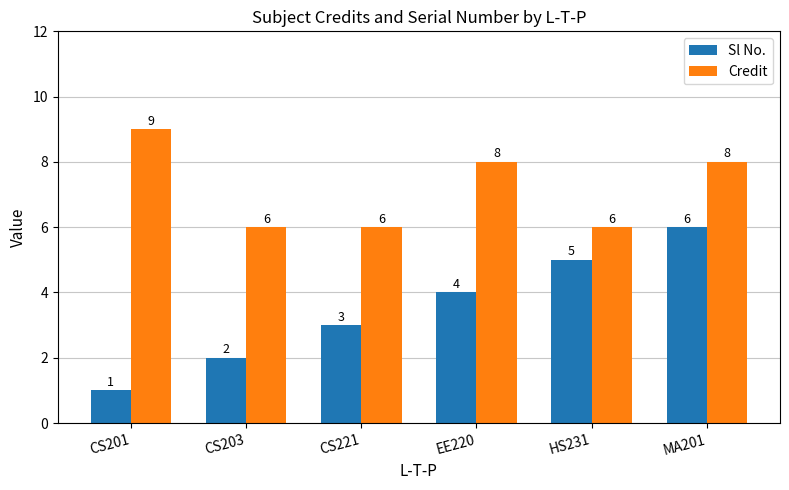

What is the total value across all series at CS201?

10